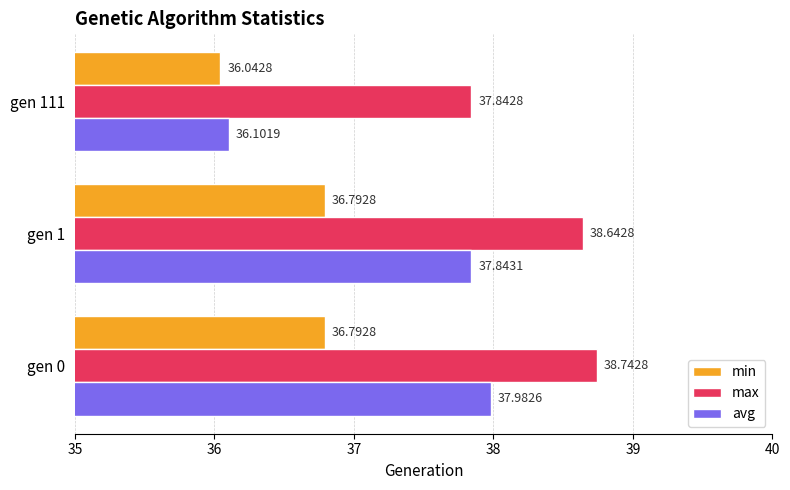

List the series in order of their peak value, highest first.

max, avg, min